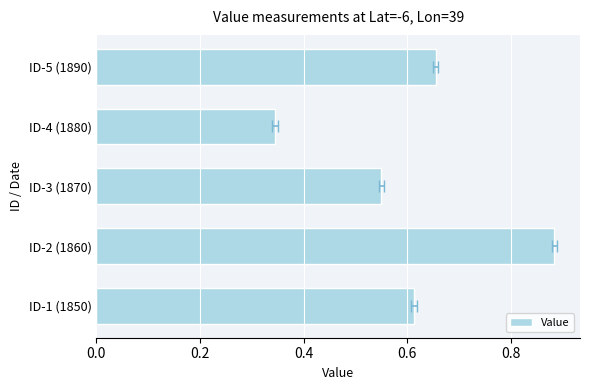

Reading left to right, transcribe all the data shown in this chart.

0.6	0.9	0.6	0.3	0.7